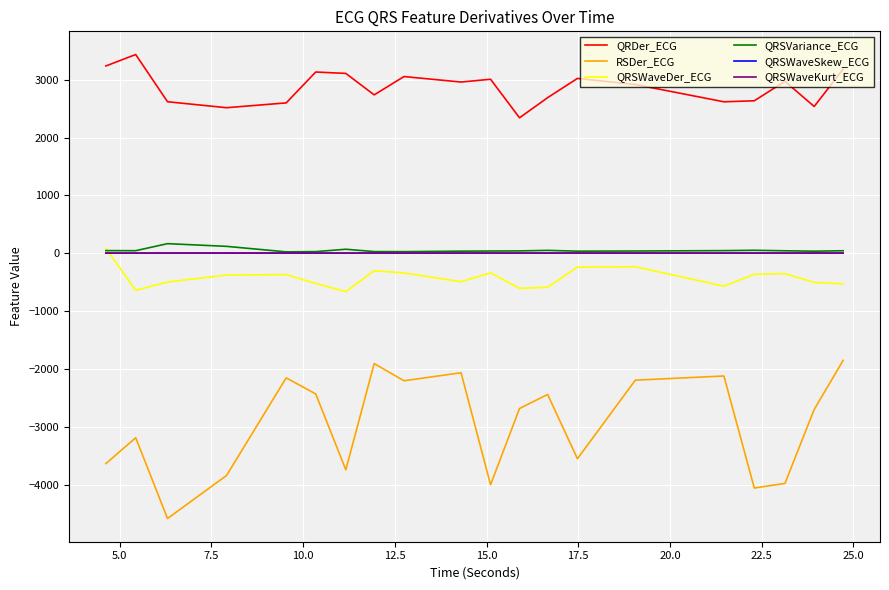

Which series has the largest total across all categories?

QRDer_ECG